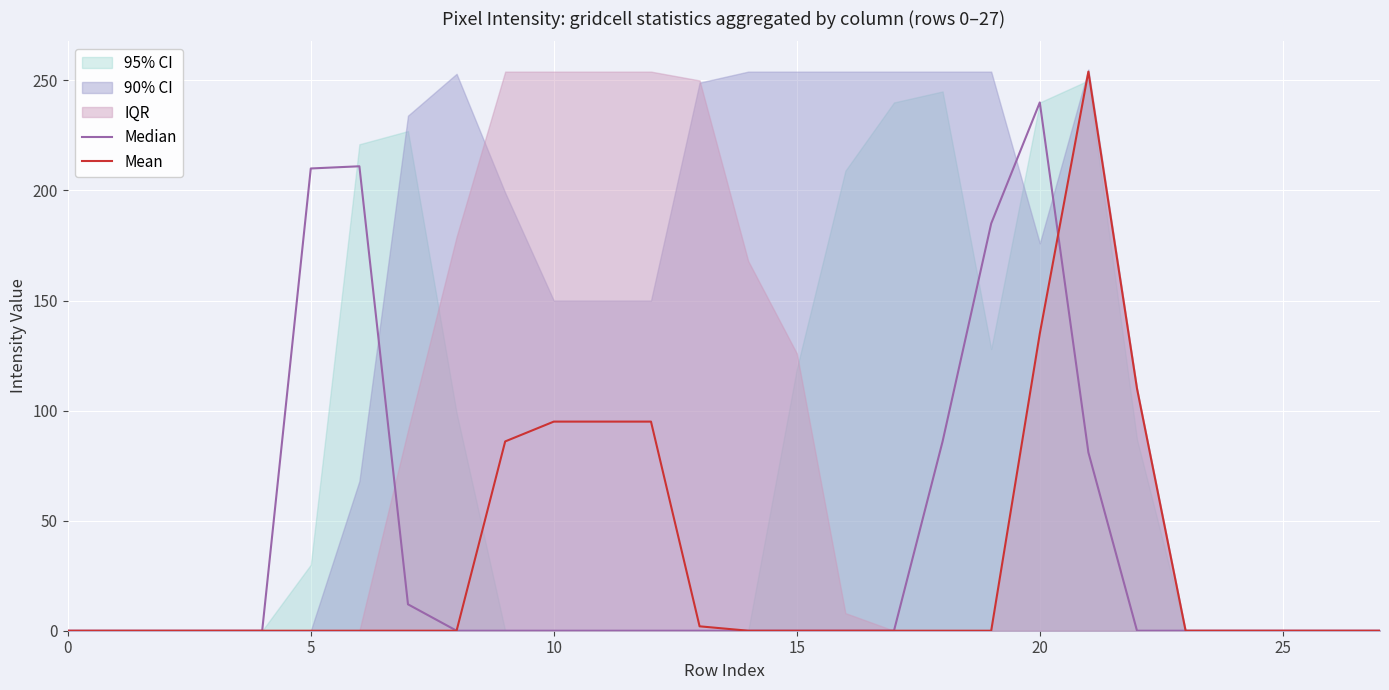

Between 20 and 8, which is larger?

20